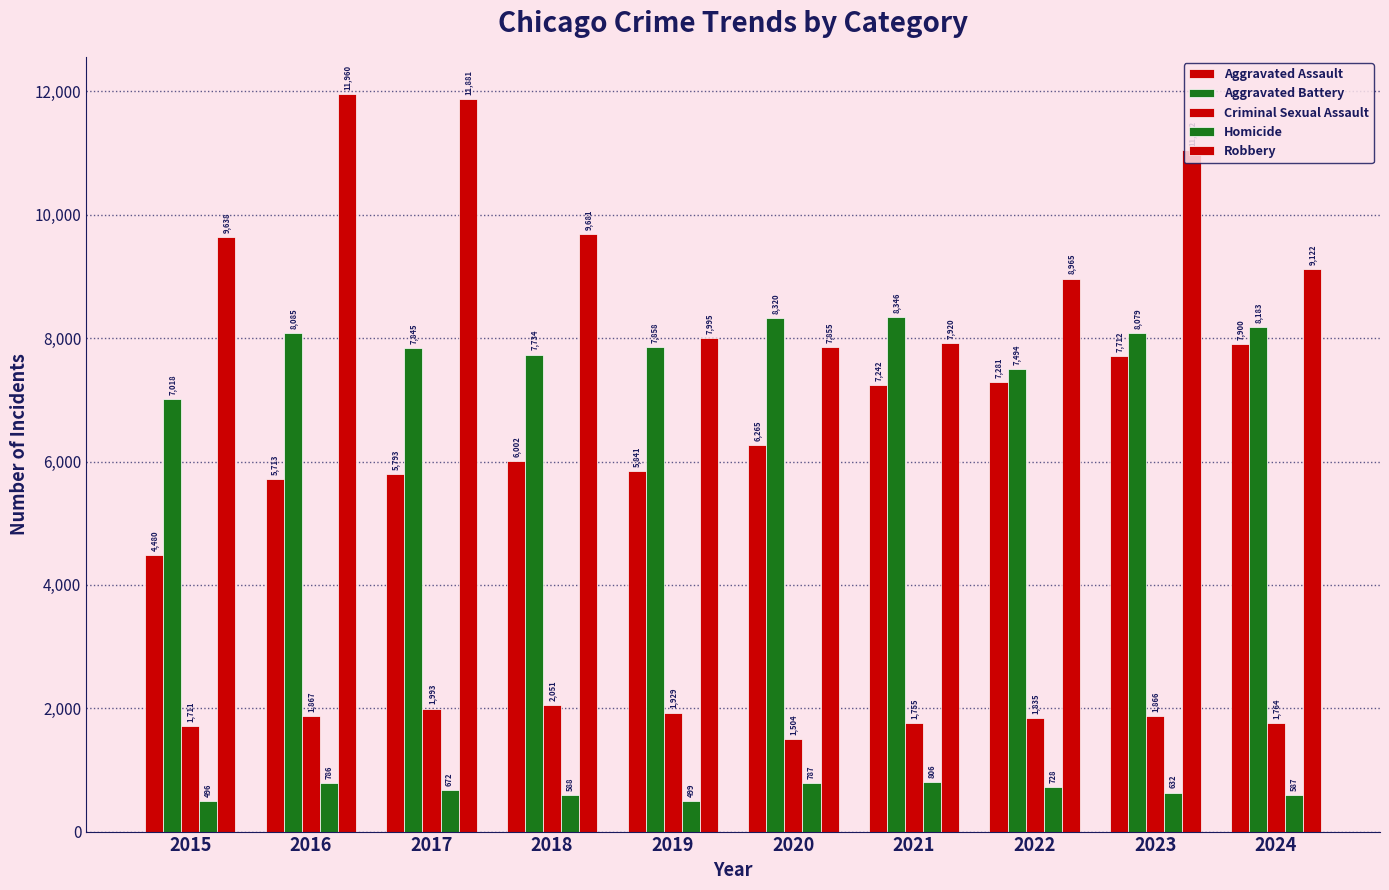

How many groups of bars are there?

10